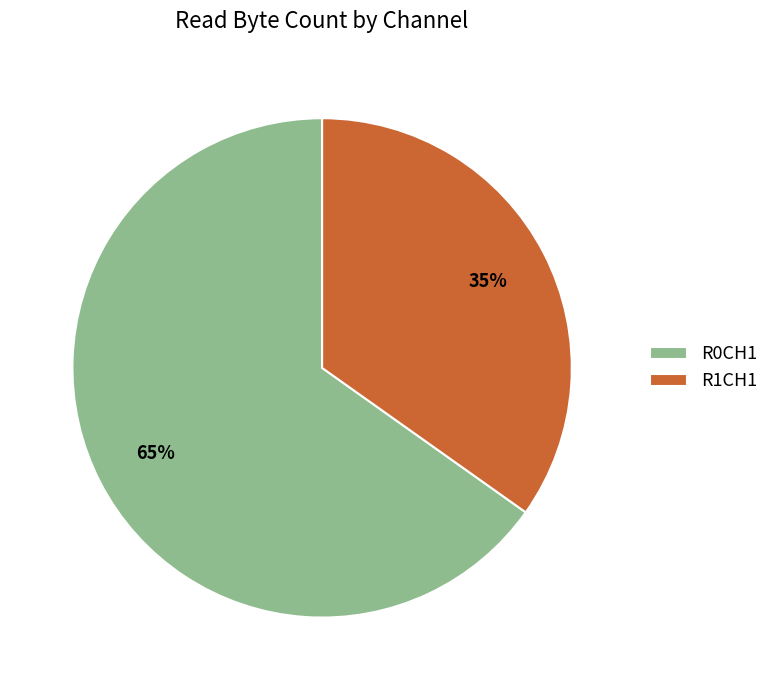

To the nearest percent, what is the difference between the R0CH1 and R1CH1 slice percentages?

30%